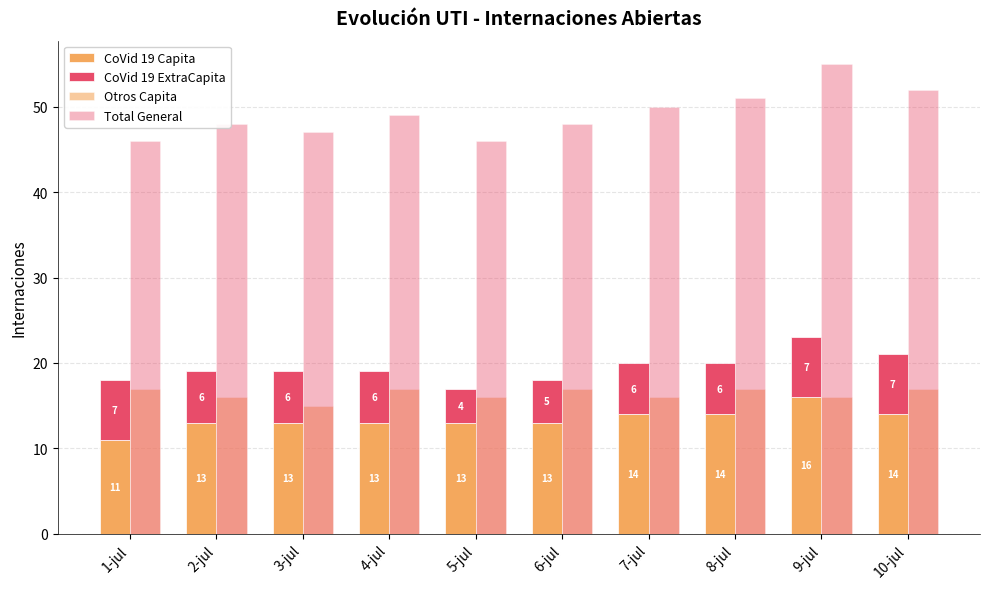

What is the label of the 5th bar from the right?

6-jul